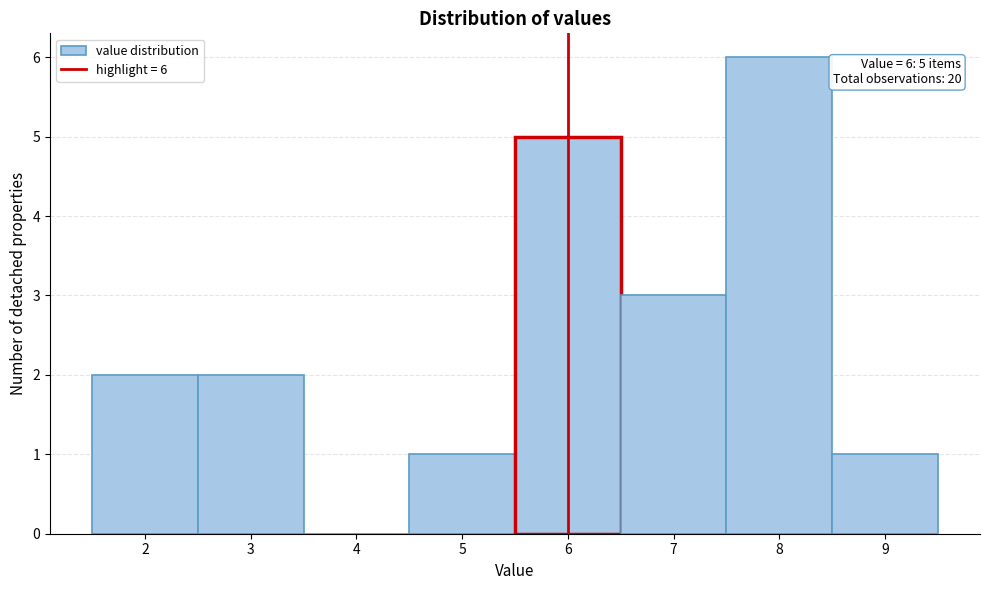

Over which range of the x-axis is the bar tallest?

7.5 to 8.5